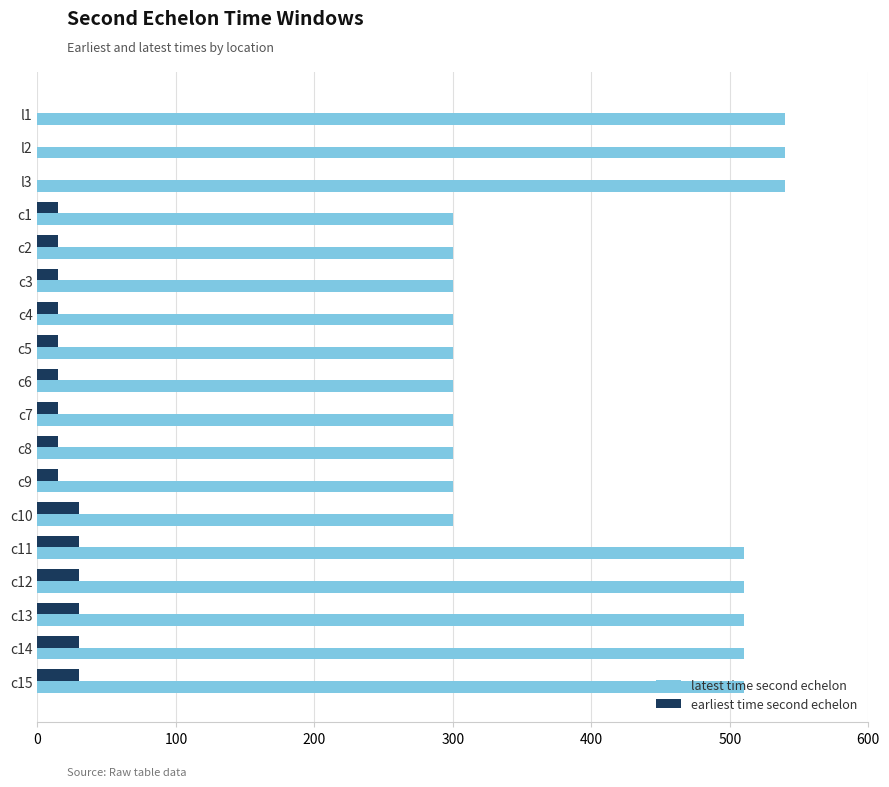

What is the average value of the earliest time second echelon series?

18